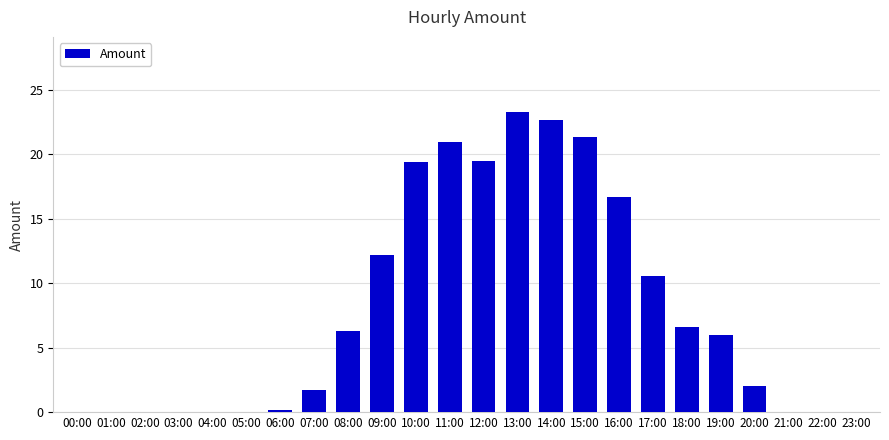

At which category does the chart reach its peak across all series?

13:00